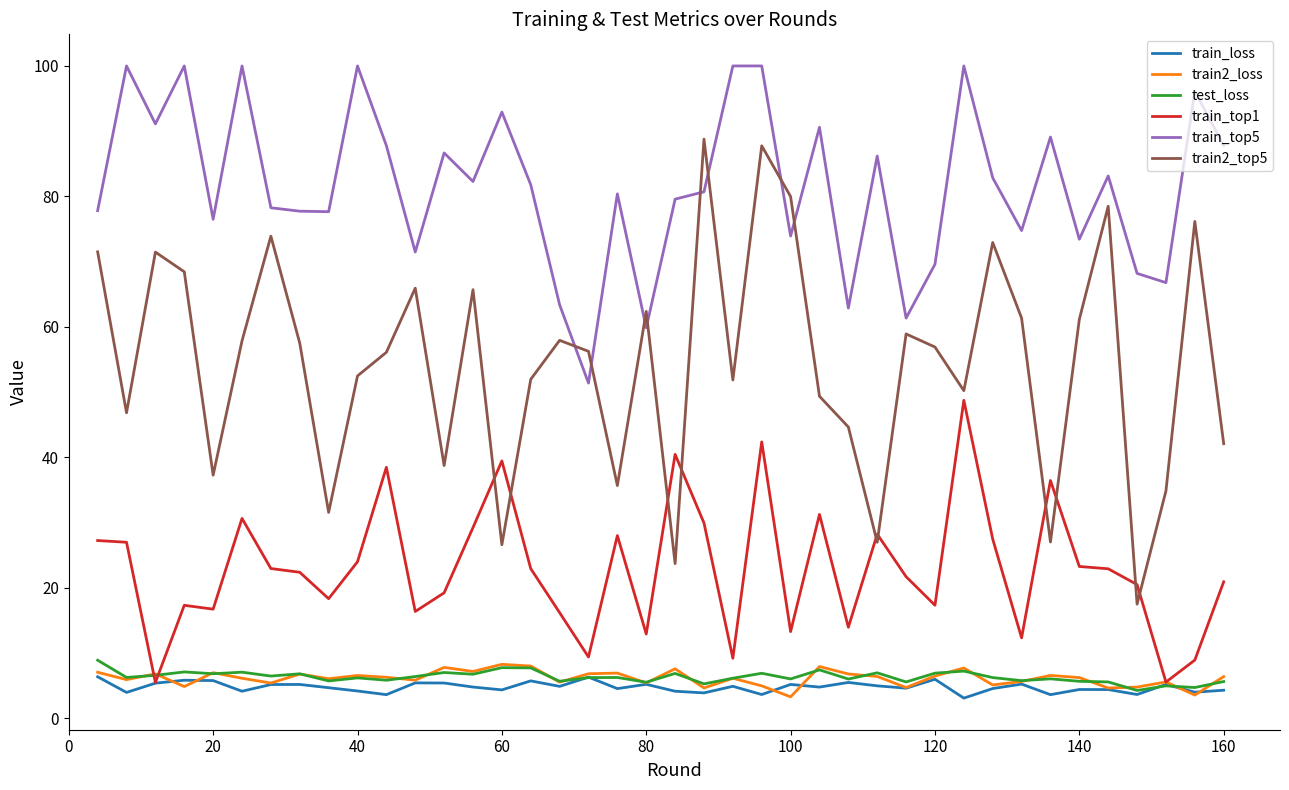

True or false: train2_top5 and test_loss cross at least once.

False